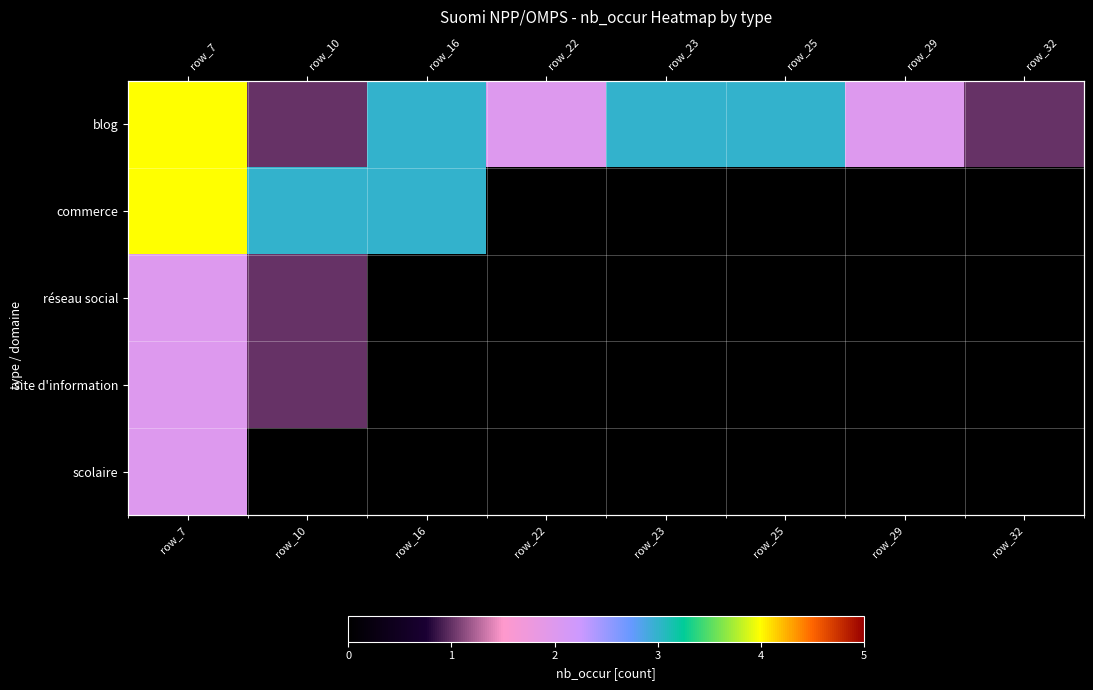

Which has a higher value, row_7 or row_32?

row_7